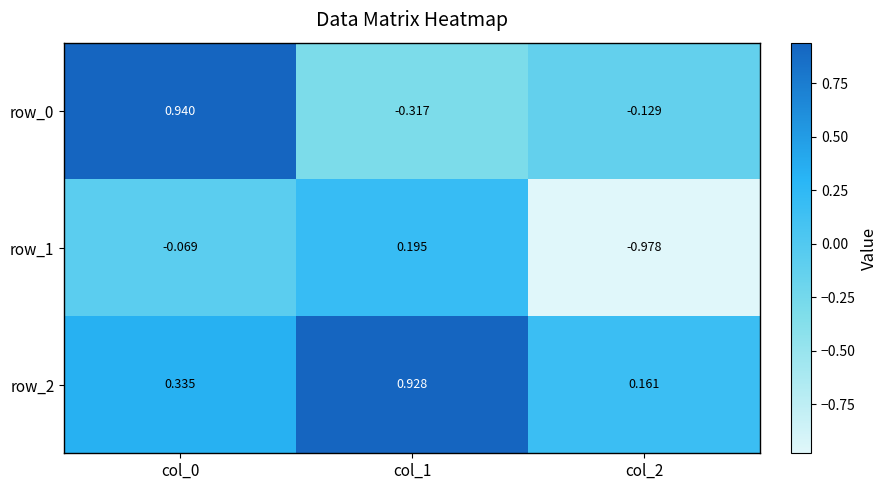

What is the sum of all row_1 values?

-0.9